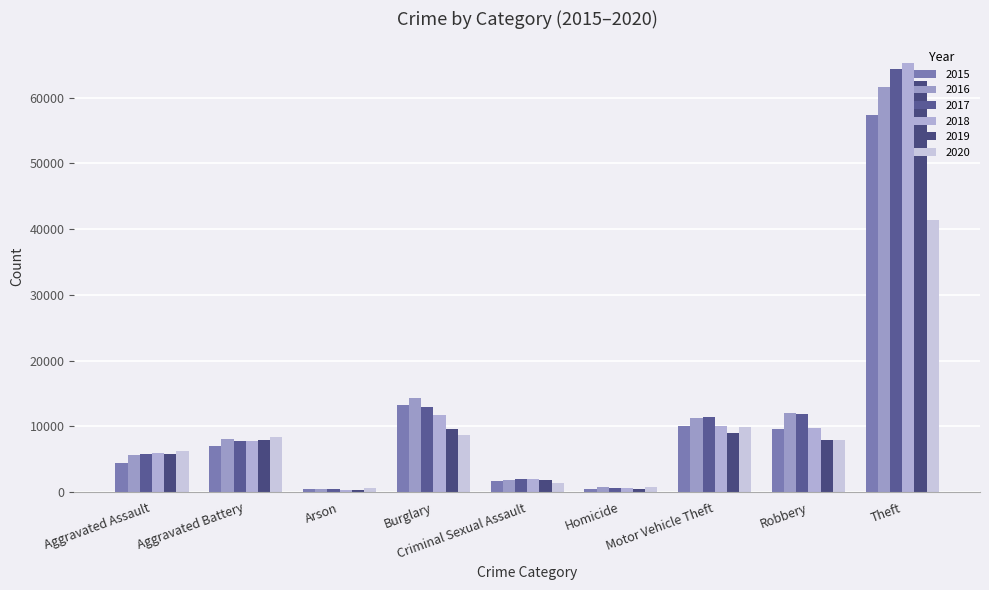

Reading right to left, what are all the values shown in this chart?

2015: 57350	9638	10068	496	1676	13184	448	7018	4480
2016: 61620	11960	11286	786	1823	14289	515	8085	5712
2017: 64382	11880	11380	672	1951	13001	444	7845	5793
2018: 65286	9680	9985	589	1989	11746	373	7734	6001
2019: 62491	7994	8977	498	1886	9639	376	7857	5841
2020: 41318	7855	9957	787	1460	8757	588	8319	6263